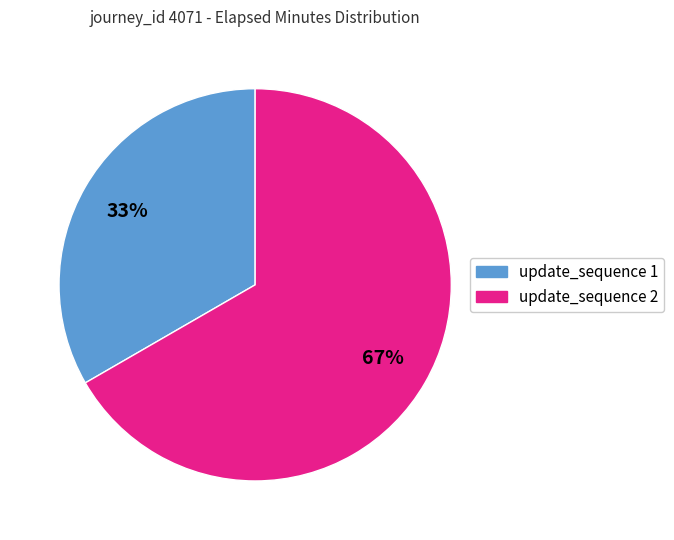

Is there any slice that represents more than half of the pie?

Yes